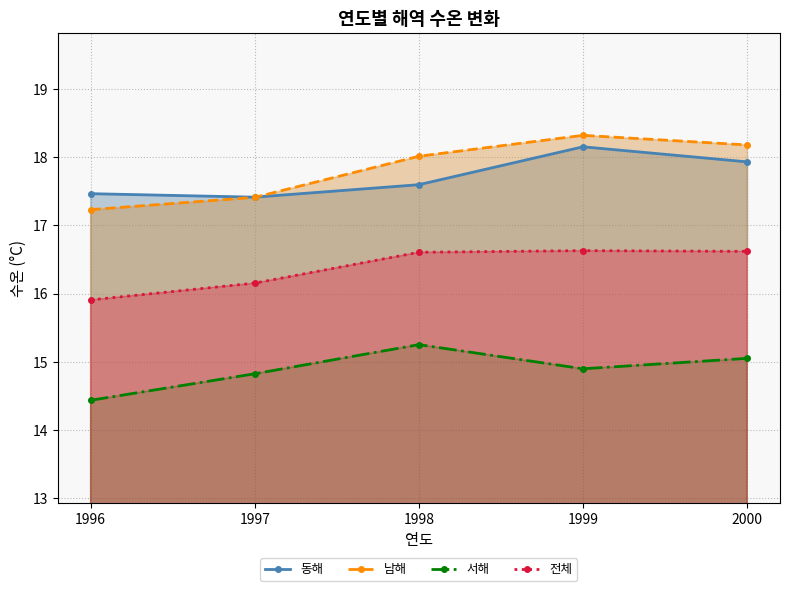

At which label is 남해 closest to 17?

1996